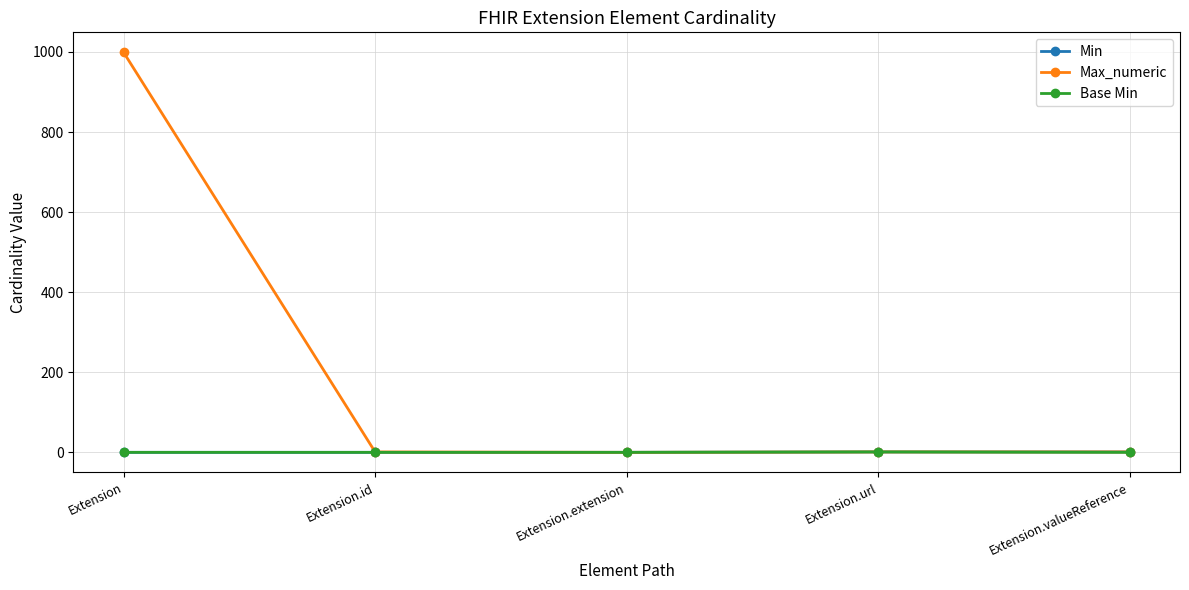

What is the maximum value shown in the chart?

999